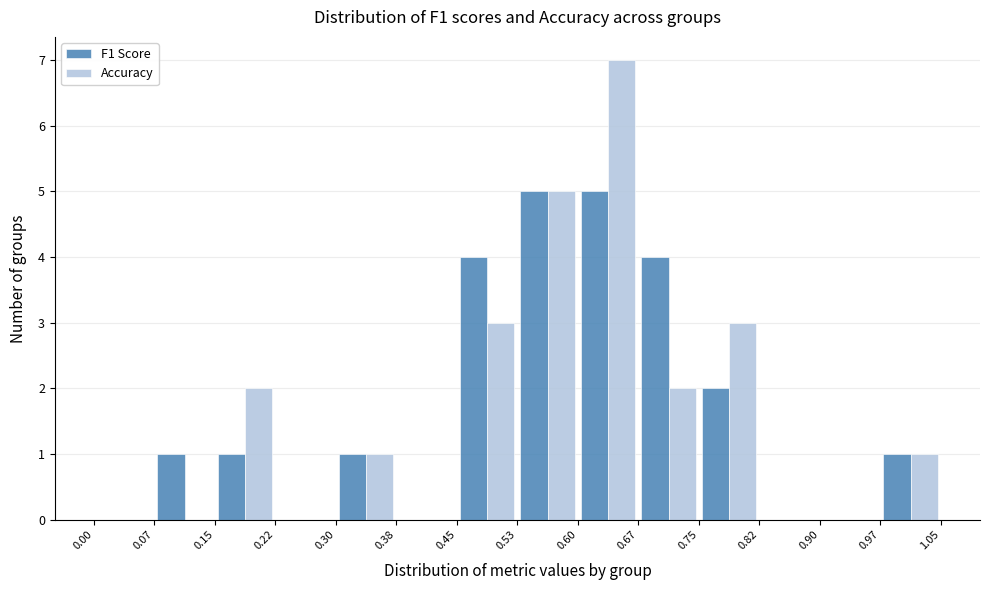

Reading left to right, transcribe this chart: for each range on the x-axis, give the height of each series' bar. The values are not printed on the chart, so give them approximately, as read against the axis.

0.00 to 0.07: F1 Score=0	Accuracy=0
0.07 to 0.15: F1 Score=1	Accuracy=0
0.15 to 0.22: F1 Score=1	Accuracy=2
0.22 to 0.30: F1 Score=0	Accuracy=0
0.30 to 0.38: F1 Score=1	Accuracy=1
0.38 to 0.45: F1 Score=0	Accuracy=0
0.45 to 0.53: F1 Score=4	Accuracy=3
0.53 to 0.60: F1 Score=5	Accuracy=5
0.60 to 0.67: F1 Score=5	Accuracy=7
0.67 to 0.75: F1 Score=4	Accuracy=2
0.75 to 0.82: F1 Score=2	Accuracy=3
0.82 to 0.90: F1 Score=0	Accuracy=0
0.90 to 0.97: F1 Score=0	Accuracy=0
0.97 to 1.05: F1 Score=1	Accuracy=1